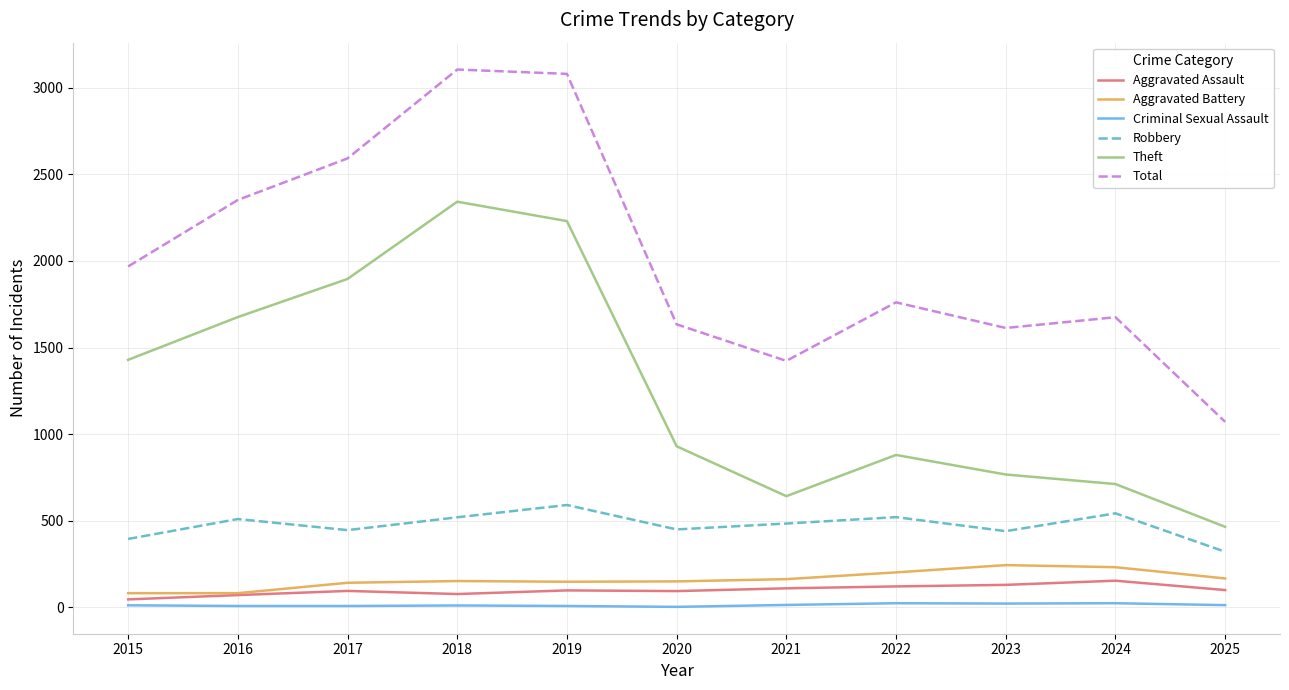

At which category does Robbery reach its first local peak?

2016